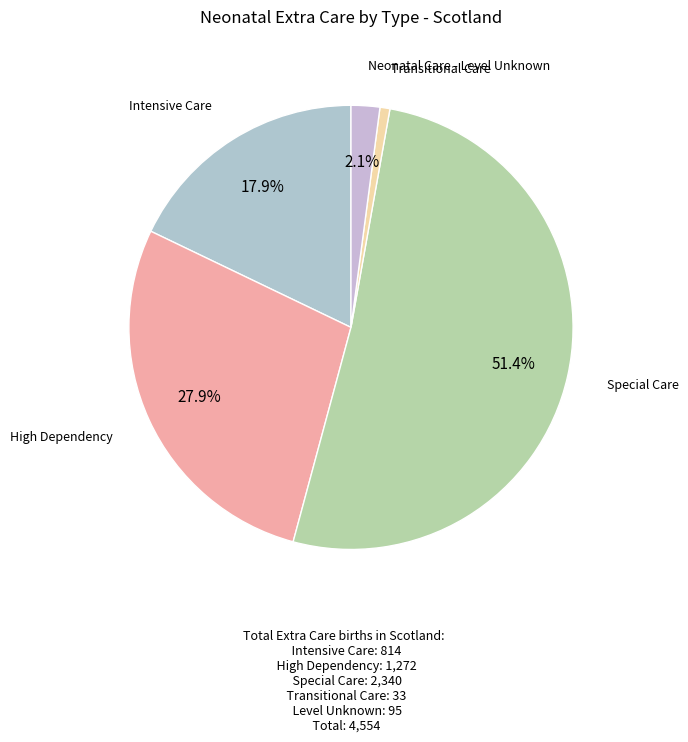

How many slices are in this pie chart?

5